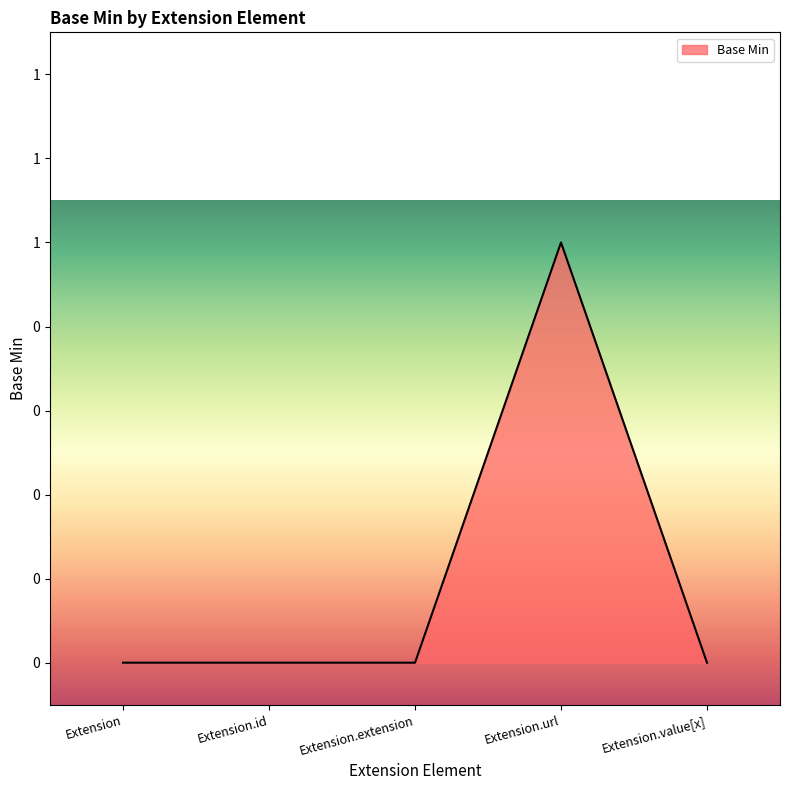

Between Extension.id and Extension.extension, which is larger?

Extension.id